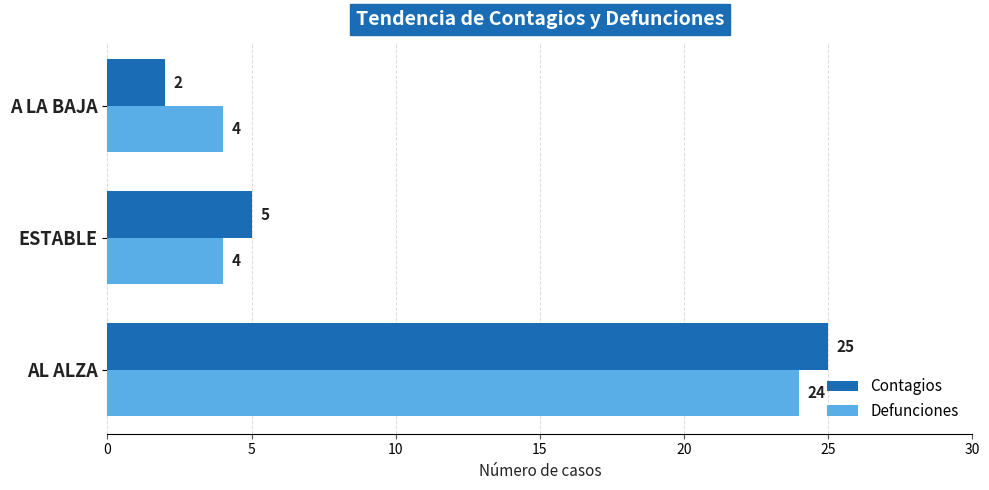

How many categories are shown in the chart?

3